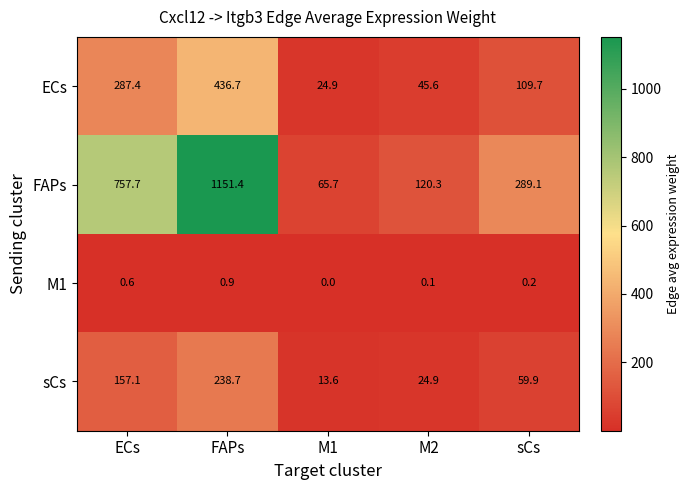

Rank the series by their maximum value, from highest to lowest.

FAPs, ECs, sCs, M1